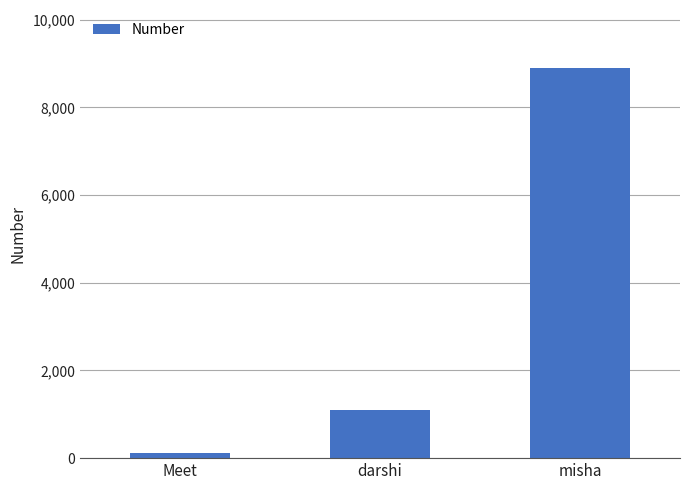

What is the change in value from Meet to darshi?

+990